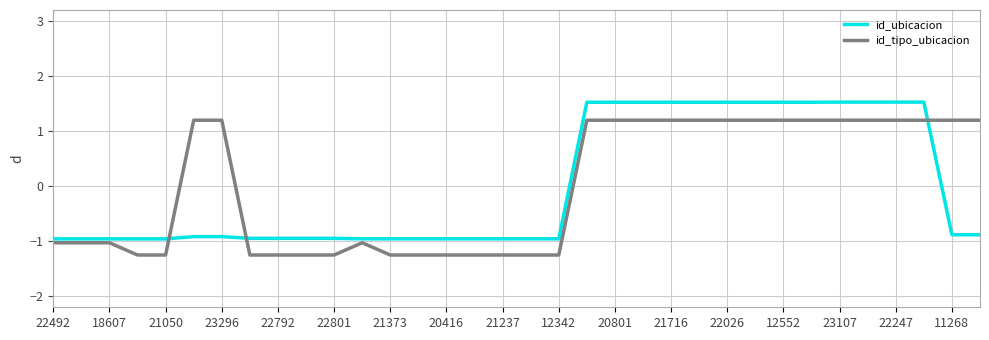

Does the chart display data point markers on the line(s)?

No